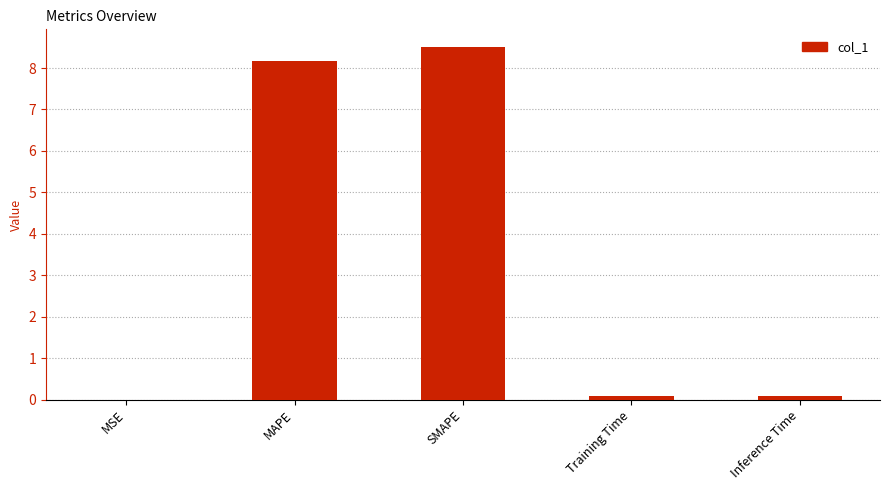

What is the sum of all values?

16.8